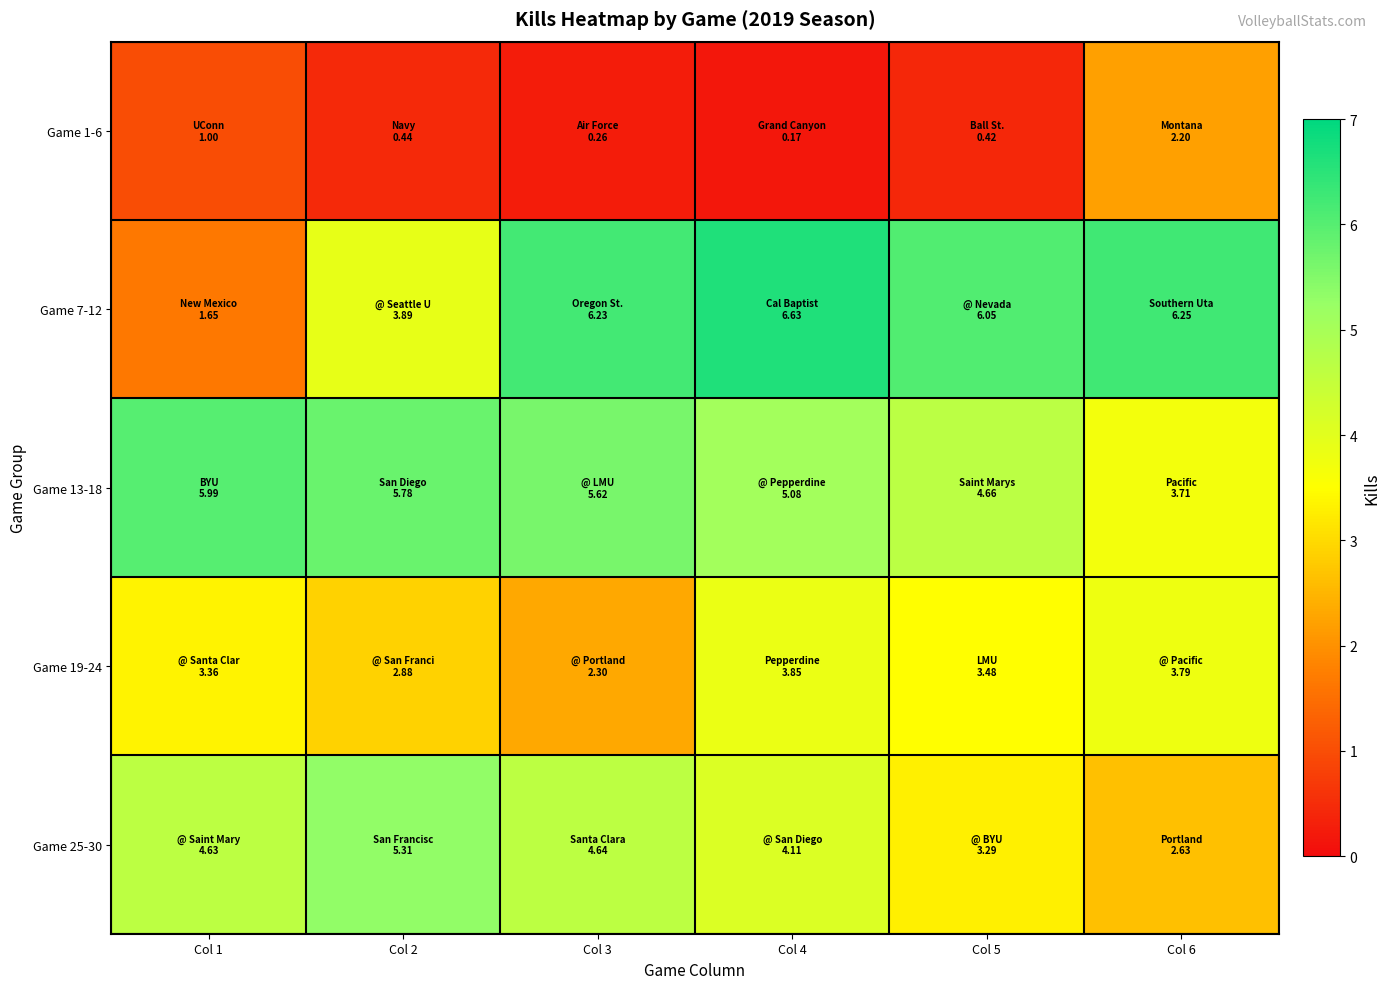

Reading left to right, extract all data points from this chart.

Game 1-6: Col 1=1.0	Col 2=0.4	Col 3=0.3	Col 4=0.2	Col 5=0.4	Col 6=2.2
Game 7-12: Col 1=1.6	Col 2=3.9	Col 3=6.2	Col 4=6.6	Col 5=6.1	Col 6=6.3
Game 13-18: Col 1=6.0	Col 2=5.8	Col 3=5.6	Col 4=5.1	Col 5=4.7	Col 6=3.7
Game 19-24: Col 1=3.4	Col 2=2.9	Col 3=2.3	Col 4=3.9	Col 5=3.5	Col 6=3.8
Game 25-30: Col 1=4.6	Col 2=5.3	Col 3=4.6	Col 4=4.1	Col 5=3.3	Col 6=2.6